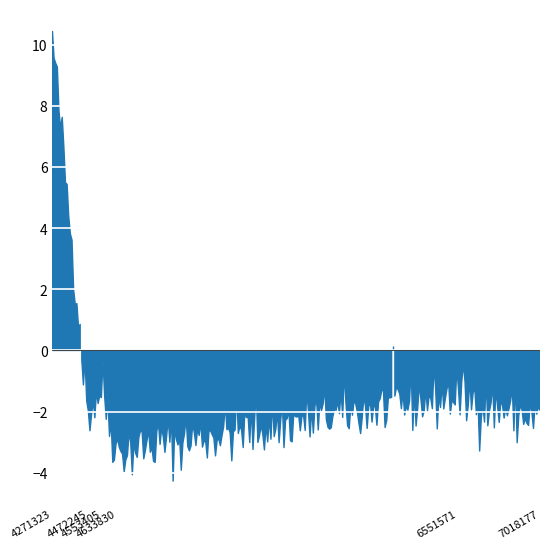

True or false: the data shows 0.5 at 5.

False